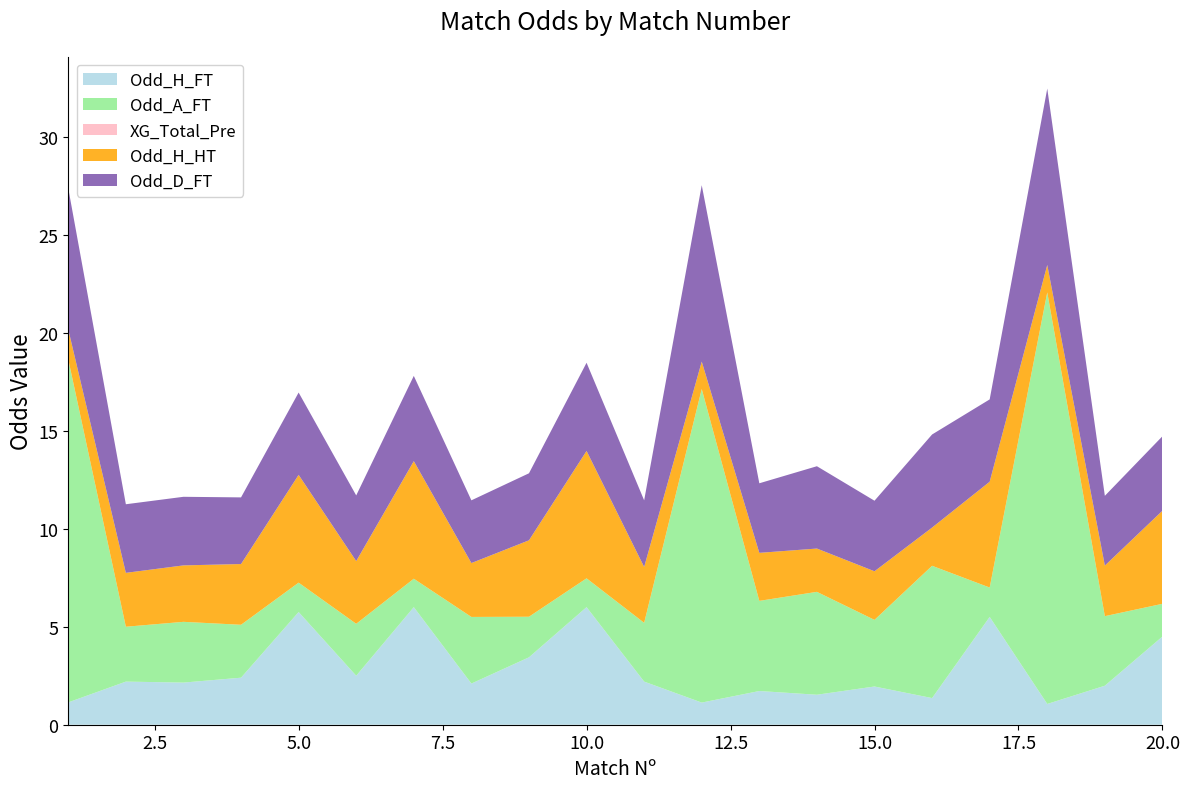

Reading left to right, extract all data points from this chart.

Odd_H_FT: 1=1.1	2=2.2	3=2.1	4=2.4	5=5.8	6=2.5	7=6.0	8=2.1	9=3.4	10=6.0	11=2.2	12=1.1	13=1.7	14=1.5	15=1.9	16=1.4	17=5.5	18=1.1	19=2.0	20=4.5
Odd_A_FT: 1=17.5	2=2.8	3=3.1	4=2.7	5=1.5	6=2.6	7=1.4	8=3.4	9=2.1	10=1.5	11=3.0	12=16.0	13=4.6	14=5.2	15=3.4	16=6.8	17=1.5	18=21.0	19=3.5	20=1.7
XG_Total_Pre: 1=0.0	2=0.0	3=0.0	4=0.0	5=0.0	6=0.0	7=0.0	8=0.0	9=0.0	10=0.0	11=0.0	12=0.0	13=0.0	14=0.0	15=0.0	16=0.0	17=0.0	18=0.0	19=0.0	20=0.0
Odd_H_HT: 1=1.5	2=2.8	3=2.9	4=3.1	5=5.5	6=3.2	7=6.0	8=2.8	9=3.9	10=6.5	11=2.9	12=1.4	13=2.5	14=2.2	15=2.5	16=1.9	17=5.4	18=1.4	19=2.6	20=4.8
Odd_D_FT: 1=7.2	2=3.5	3=3.5	4=3.4	5=4.2	6=3.4	7=4.3	8=3.2	9=3.4	10=4.5	11=3.4	12=9.0	13=3.5	14=4.2	15=3.6	16=4.8	17=4.2	18=9.0	19=3.6	20=3.8